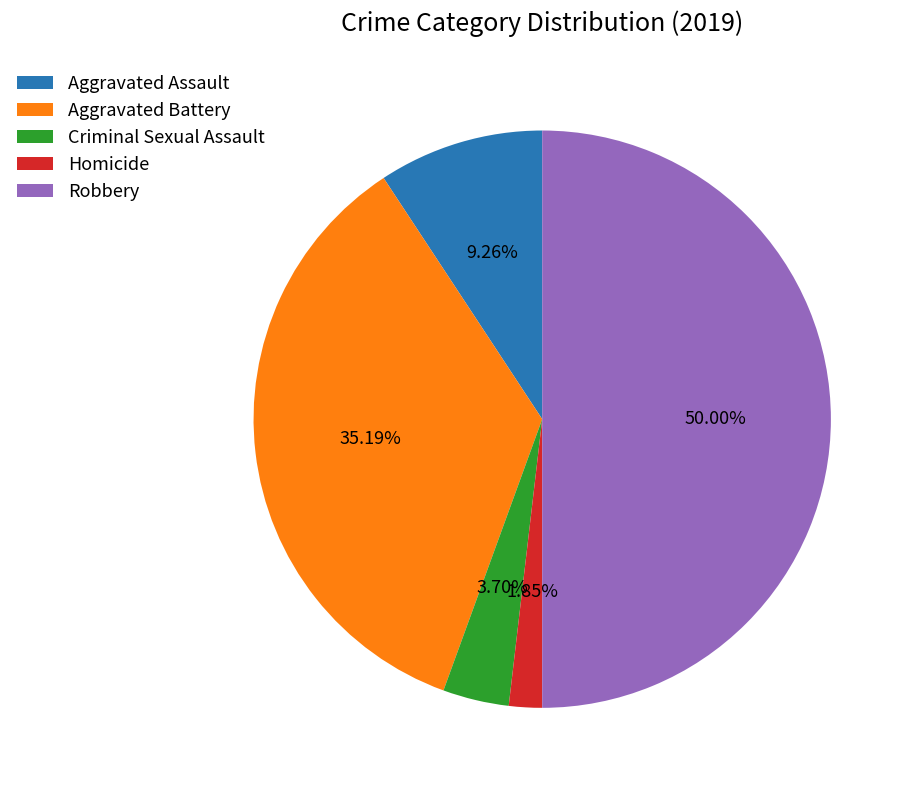

To the nearest percent, what portion does Homicide represent?

2%